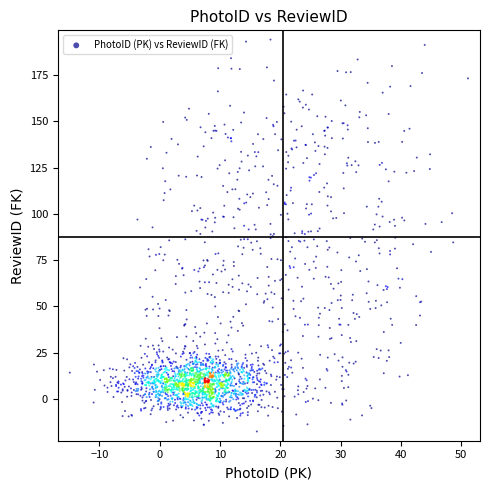

What is the range of X values (max minus min)?

66.0